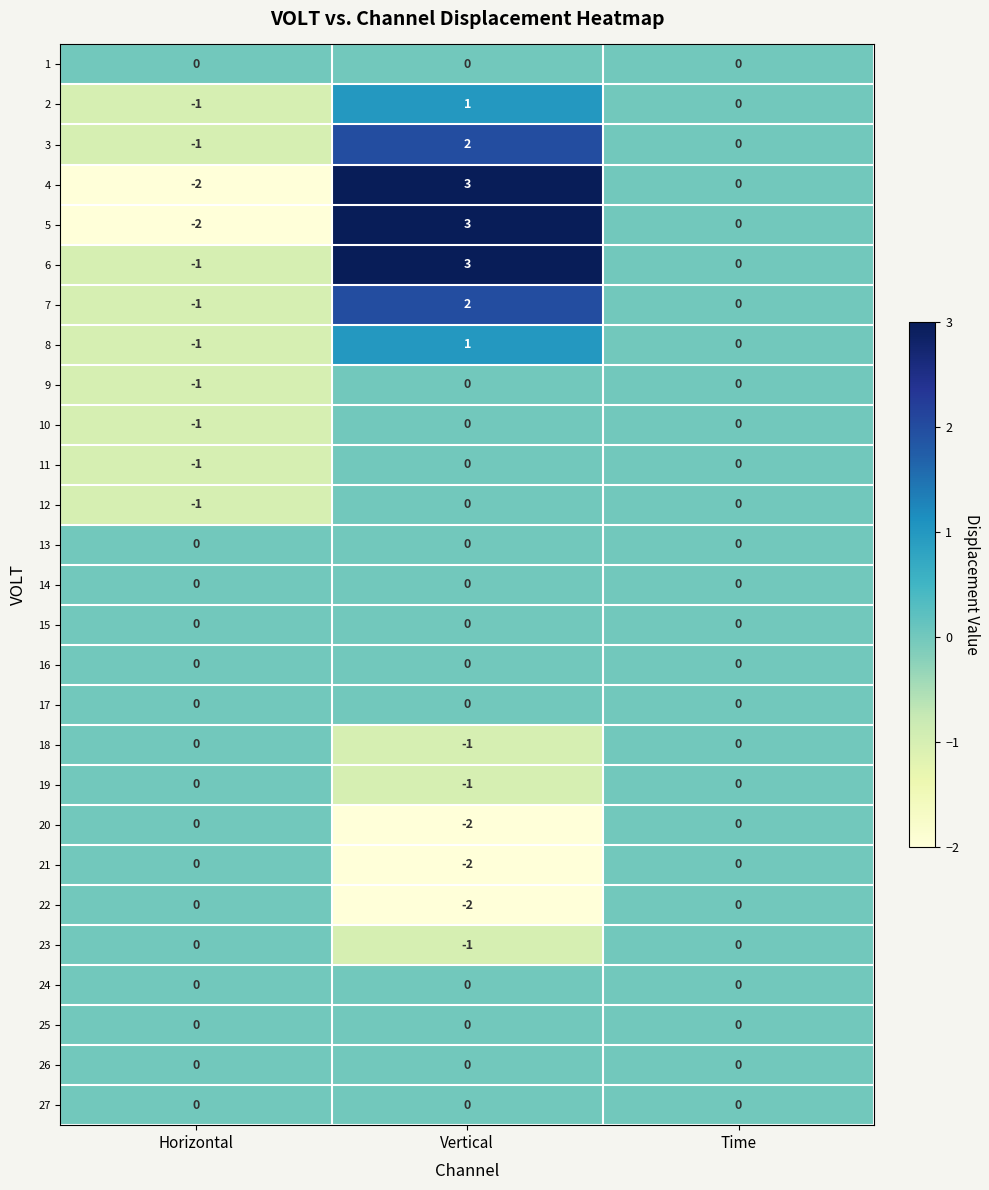

Which category has the highest value across all series?

Vertical